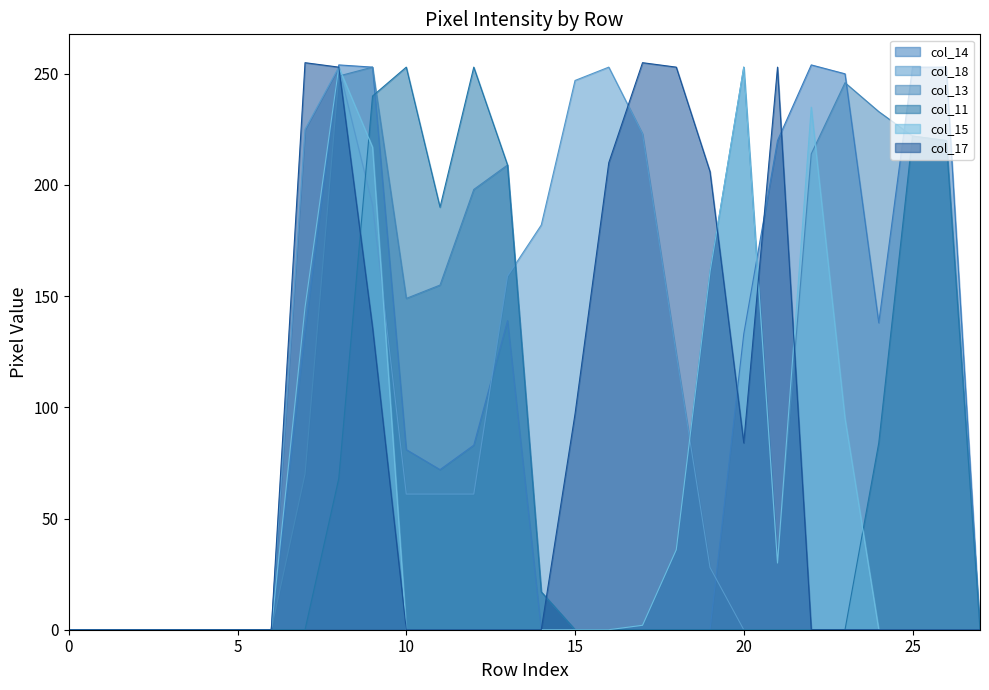

Where is the first local maximum for col_17?

7